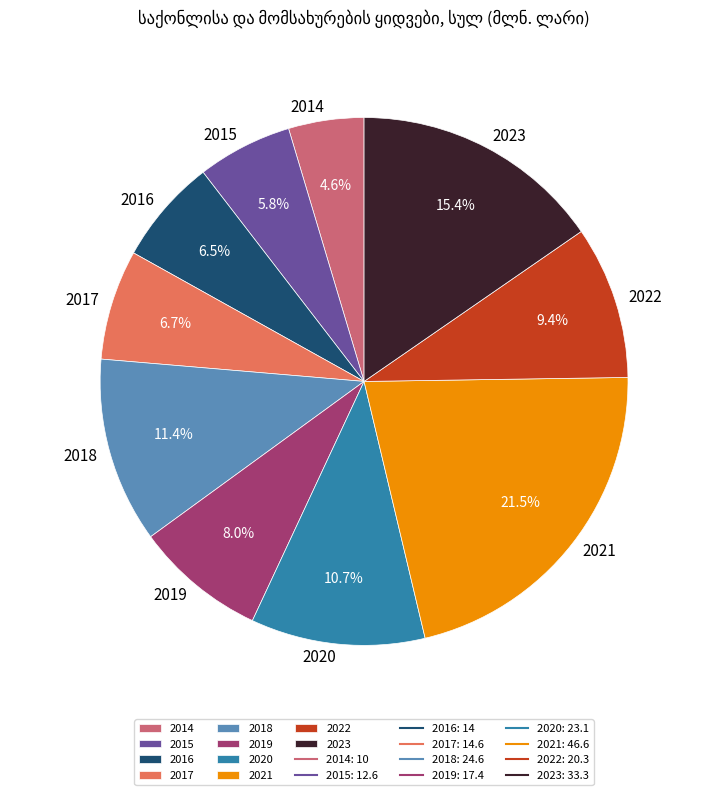

How many segments does this pie chart have?

10